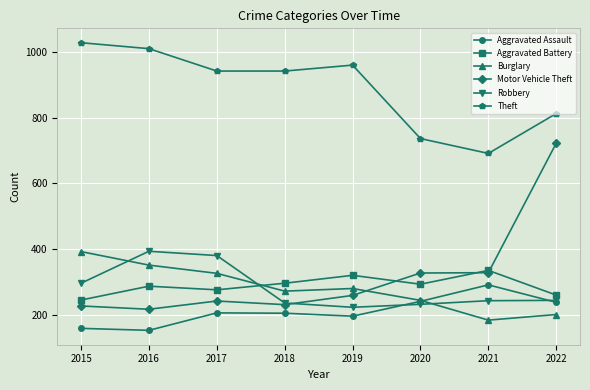

What is the sum of the Motor Vehicle Theft values at 2017 and 2019?

503